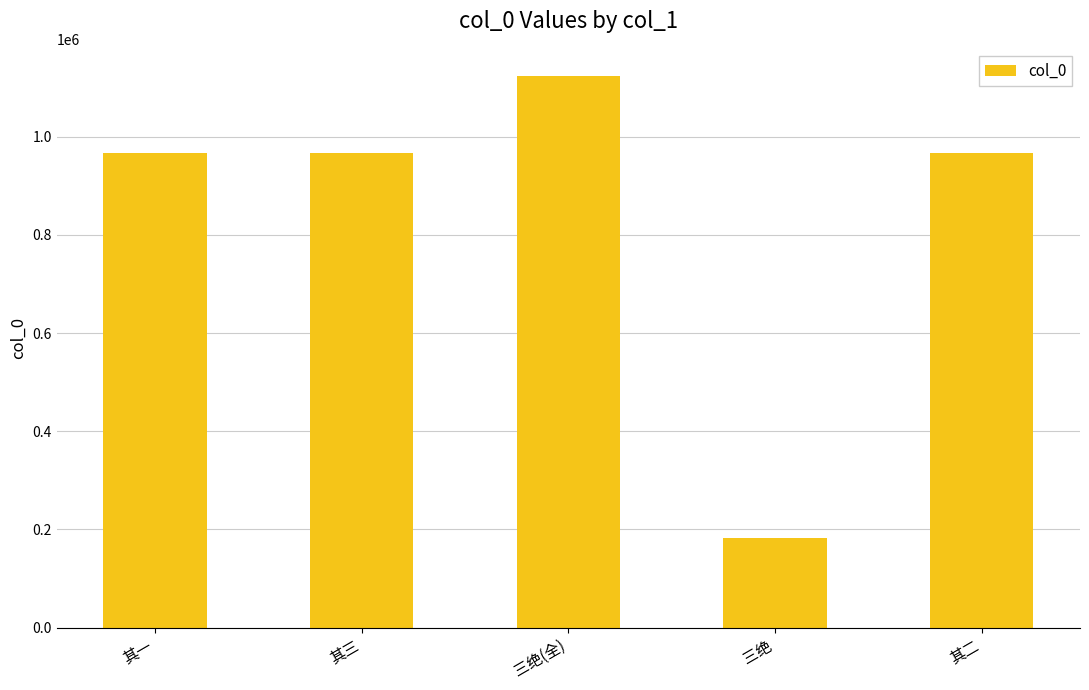

The value at 其二 is 966328. True or false?

True